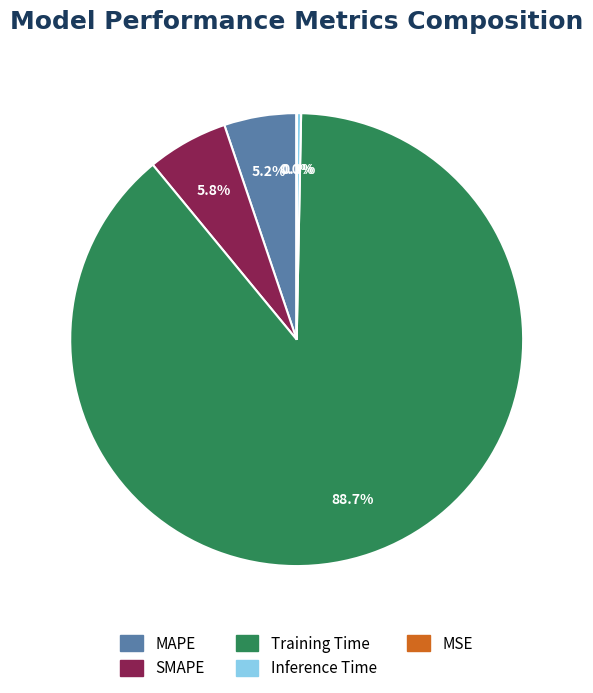

Rank the categories by value from highest to lowest.

Training Time, SMAPE, MAPE, Inference Time, MSE